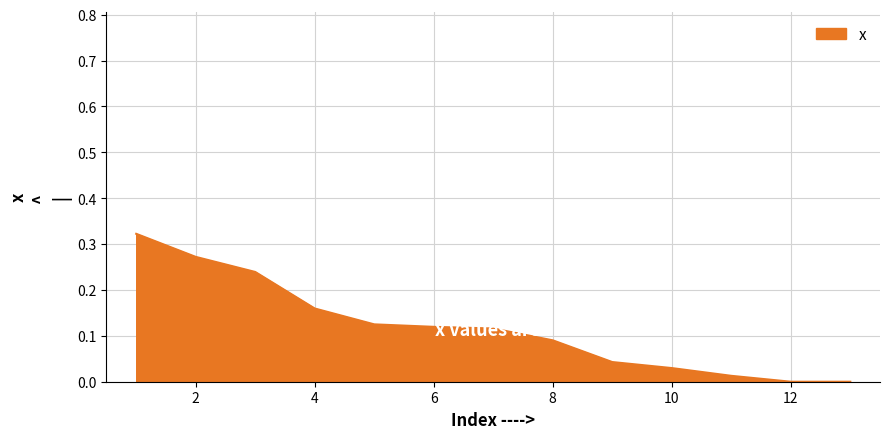

Does the chart have visible grid lines?

Yes